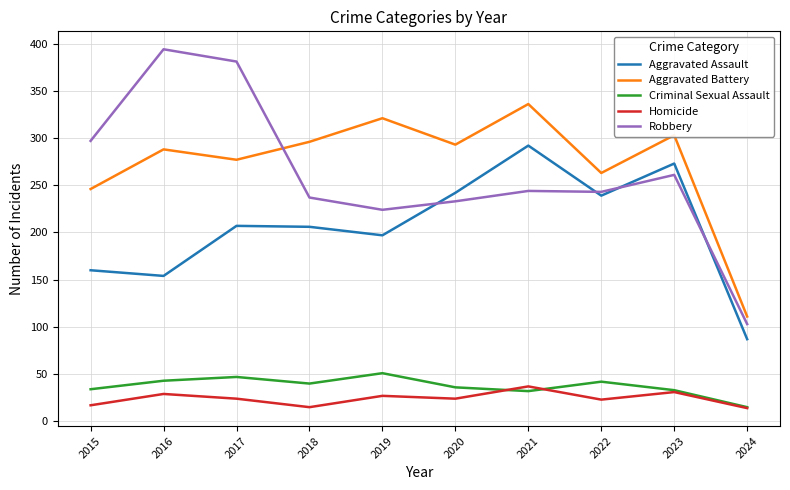

Which series has the largest total across all categories?

Aggravated Battery